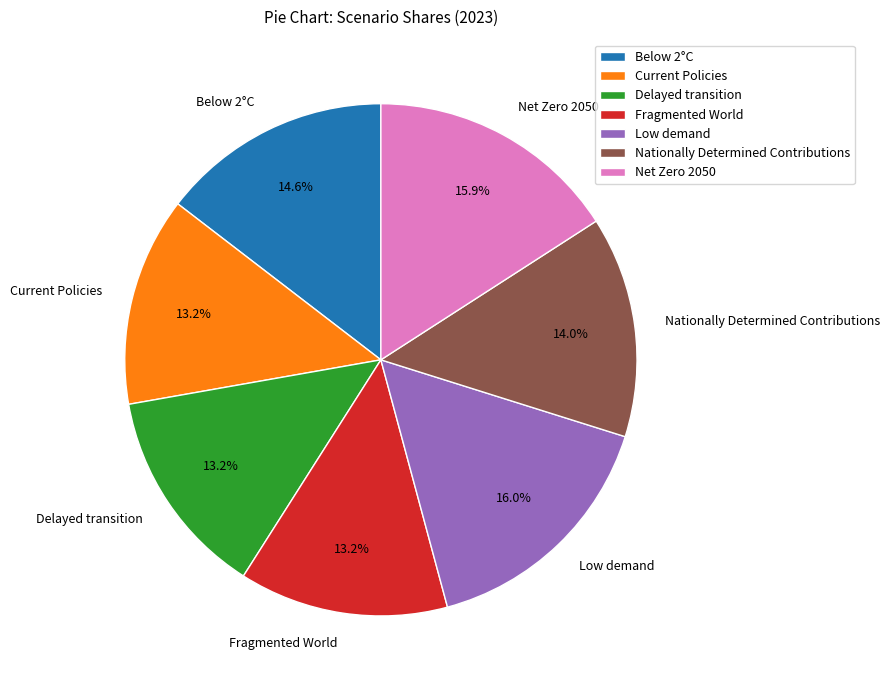

Which has a higher value, Below 2°C or Low demand?

Low demand